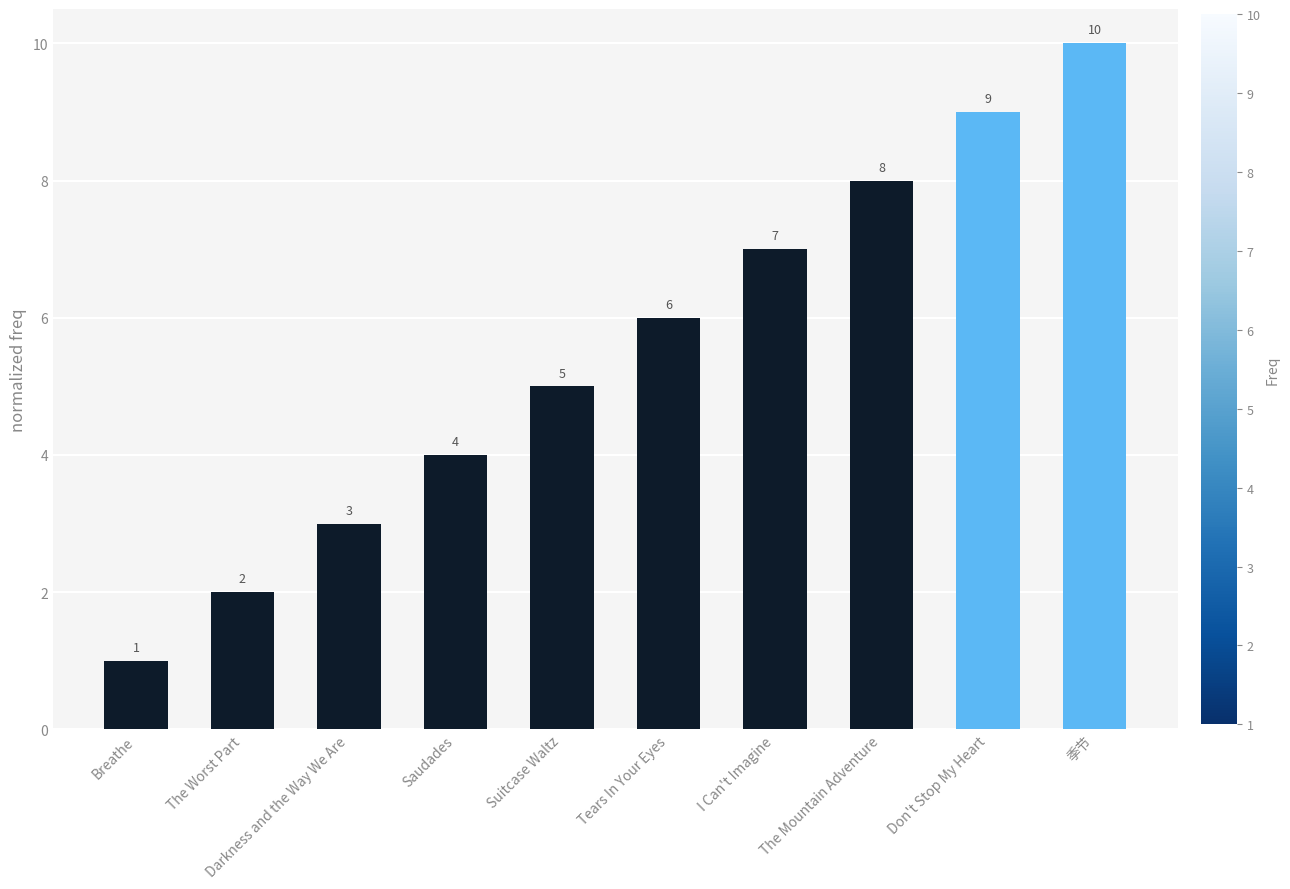

Is it true that the value at The Mountain Adventure is 2?

False